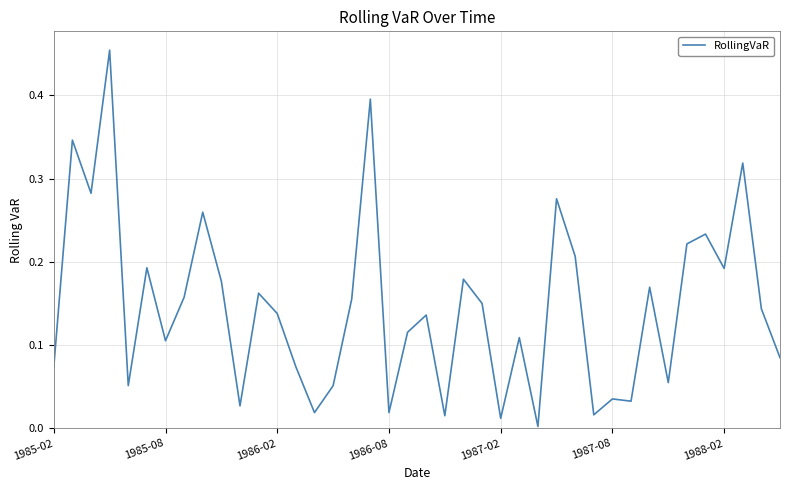

Reading left to right, list all the values displayed in this chart.

0.1	0.3	0.3	0.5	0.1	0.2	0.1	0.2	0.3	0.2	0.0	0.2	0.1	0.1	0.0	0.1	0.2	0.4	0.0	0.1	0.1	0.0	0.2	0.2	0.0	0.1	0.0	0.3	0.2	0.0	0.0	0.0	0.2	0.1	0.2	0.2	0.2	0.3	0.1	0.1